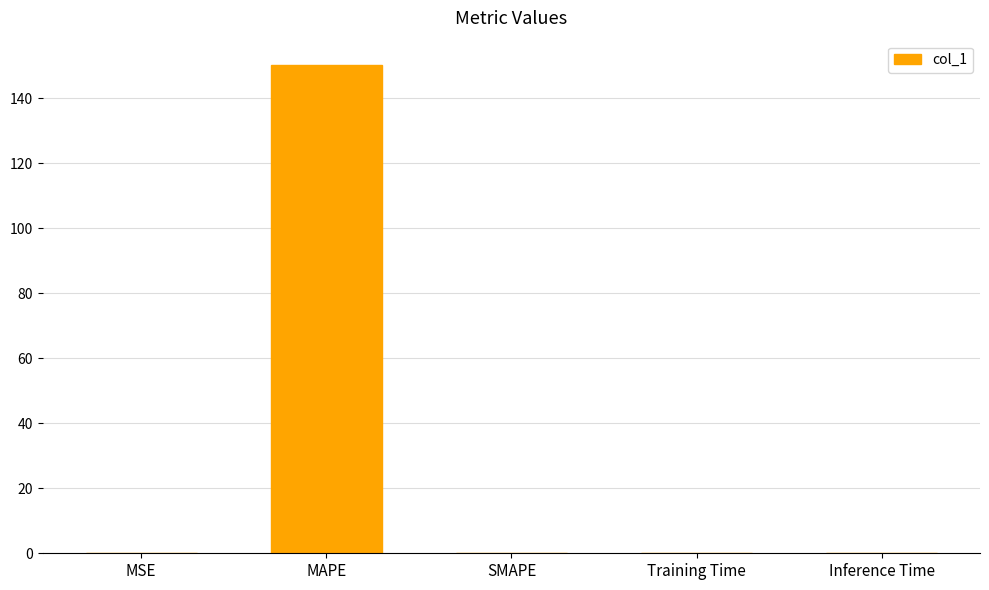

What is the sum of all values?

150.2